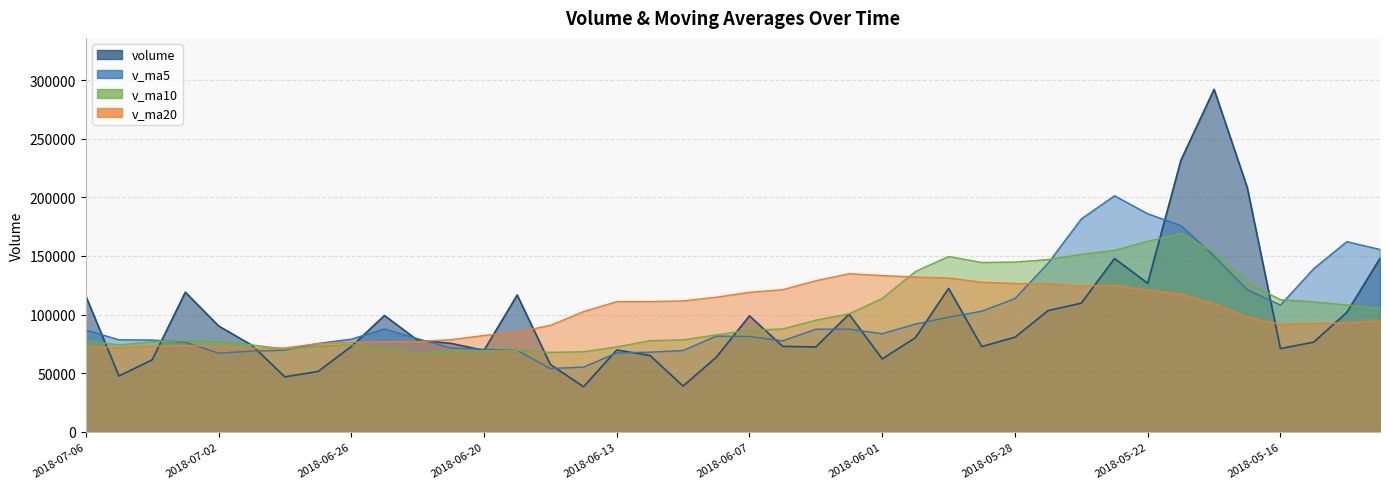

How many distinct data groups are displayed?

4